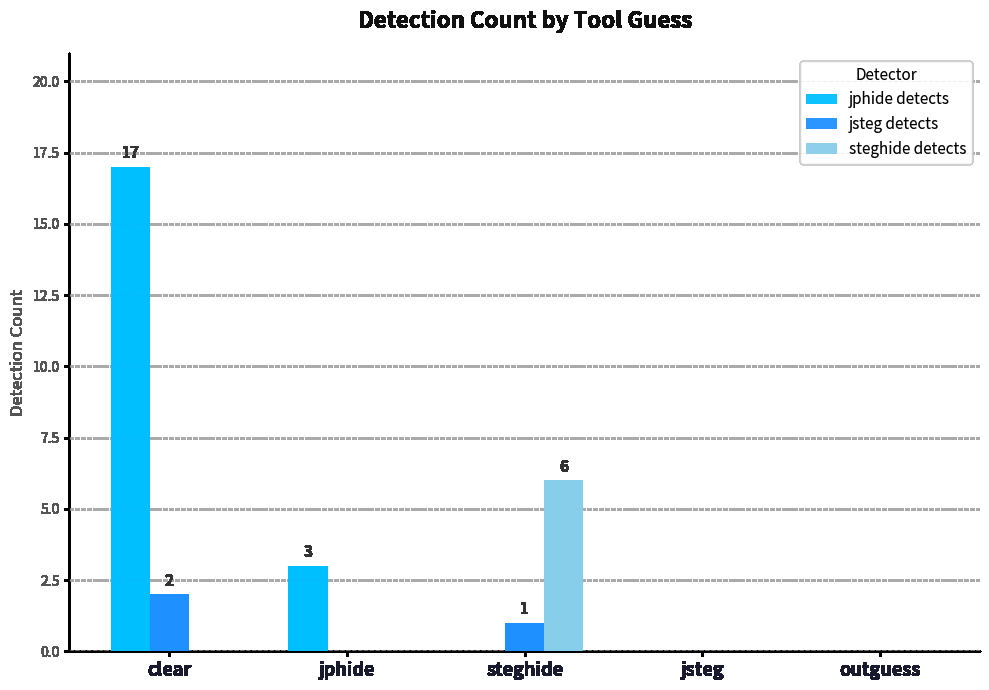

Reading left to right, what are all the values shown in this chart?

jphide detects: clear=17	jphide=3	steghide=0	jsteg=0	outguess=0
jsteg detects: clear=2	jphide=0	steghide=1	jsteg=0	outguess=0
steghide detects: clear=0	jphide=0	steghide=6	jsteg=0	outguess=0